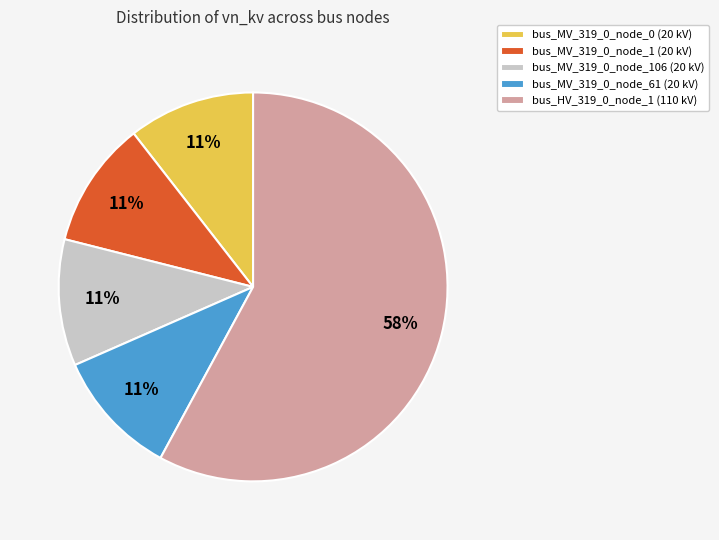

To the nearest percent, what portion does bus_MV_319_0_node_106 (20 kV) represent?

11%